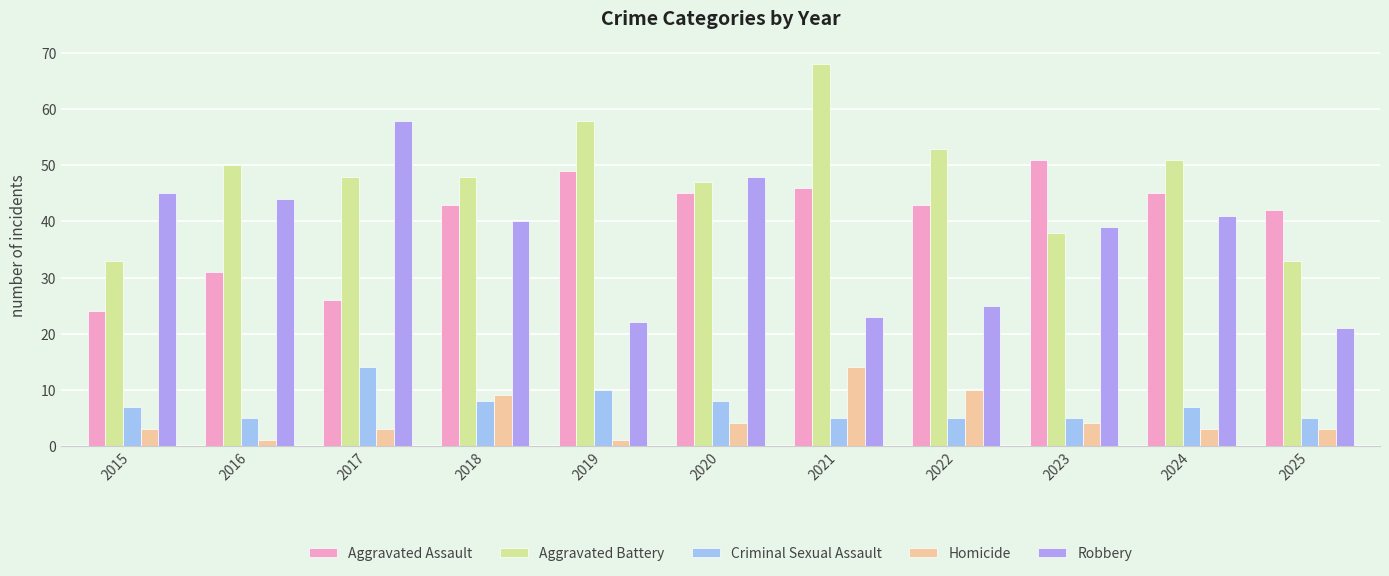

Which category has the highest value in the Criminal Sexual Assault series?

2017